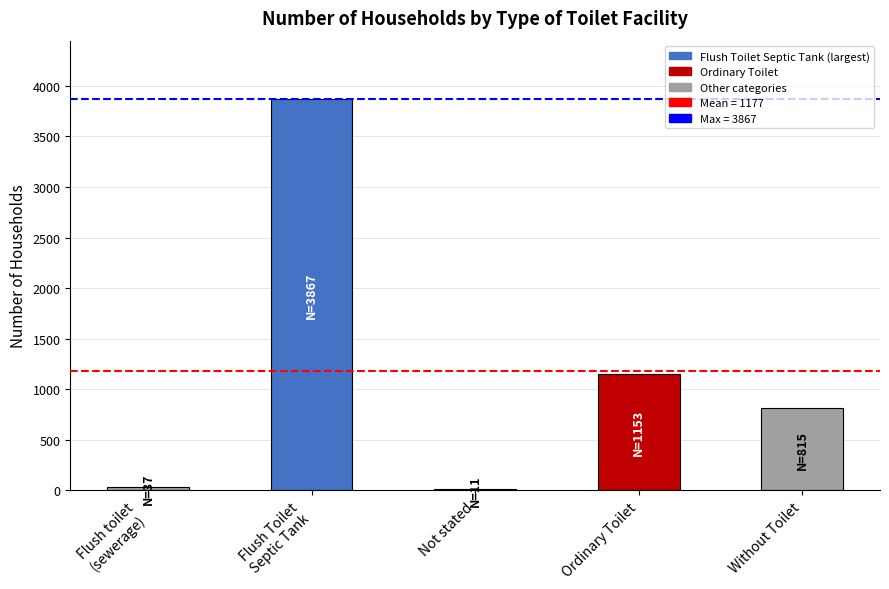

Which has a higher value, Not stated or Ordinary Toilet?

Ordinary Toilet